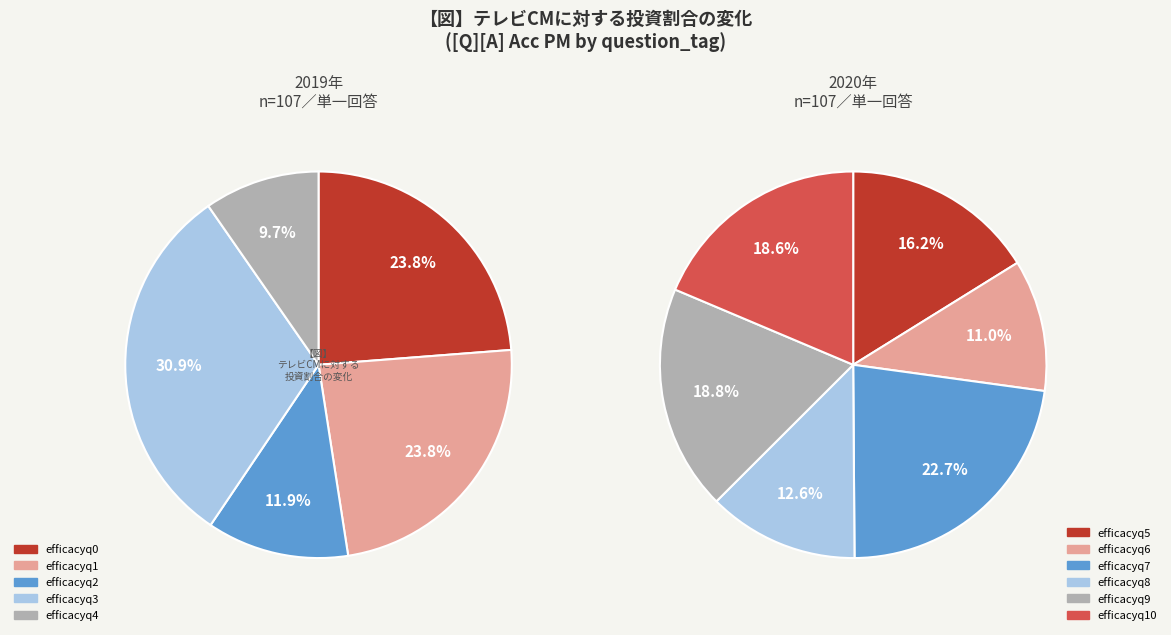

How many segments does this pie chart have?

11